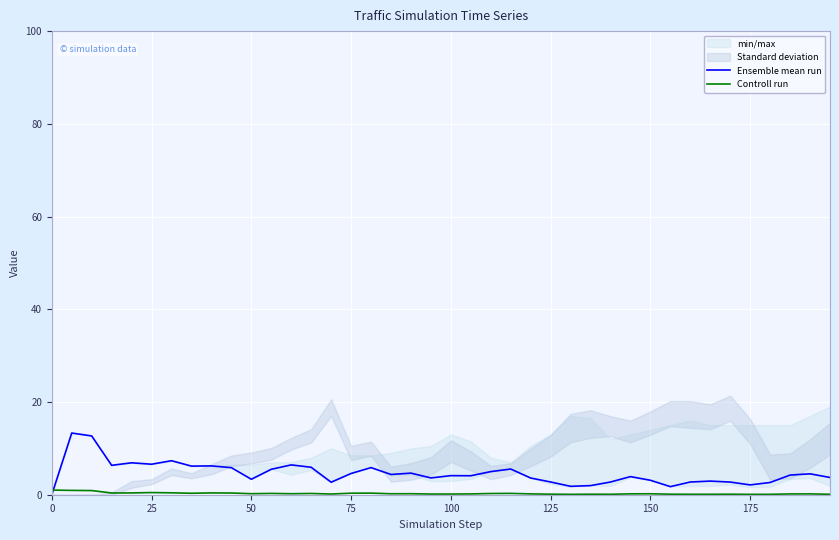

Reading left to right, list all the values displayed in this chart.

Ensemble mean run: 0.0	13.3	12.7	6.3	6.9	6.6	7.3	6.2	6.2	5.8	3.3	5.5	6.4	5.9	2.7	4.6	5.9	4.4	4.7	3.6	4.1	4.1	5.0	5.5	3.6	2.7	1.8	2.0	2.7	3.9	3.1	1.7	2.7	2.9	2.7	2.1	2.6	4.2	4.5	3.7
Controll run: 1.0	0.9	0.9	0.4	0.4	0.5	0.4	0.3	0.4	0.4	0.2	0.3	0.2	0.3	0.1	0.3	0.3	0.2	0.2	0.1	0.1	0.2	0.3	0.3	0.2	0.1	0.1	0.1	0.1	0.2	0.2	0.1	0.1	0.1	0.1	0.1	0.1	0.2	0.2	0.1